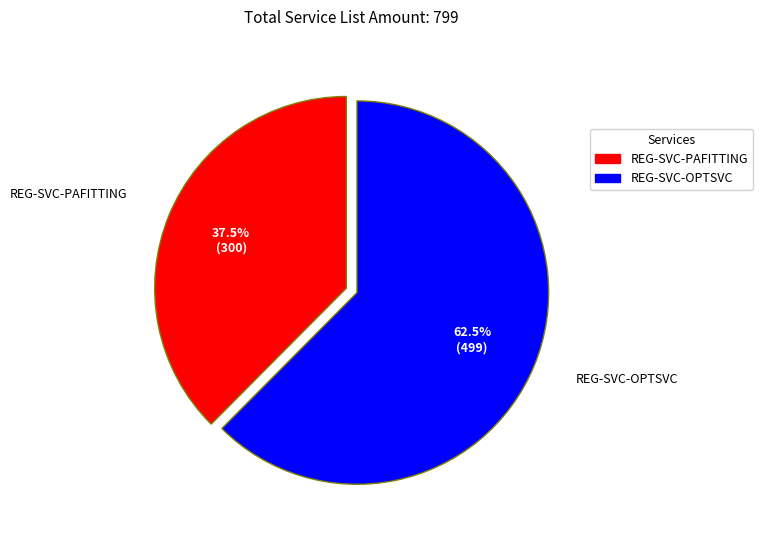

How many segments does this pie chart have?

2